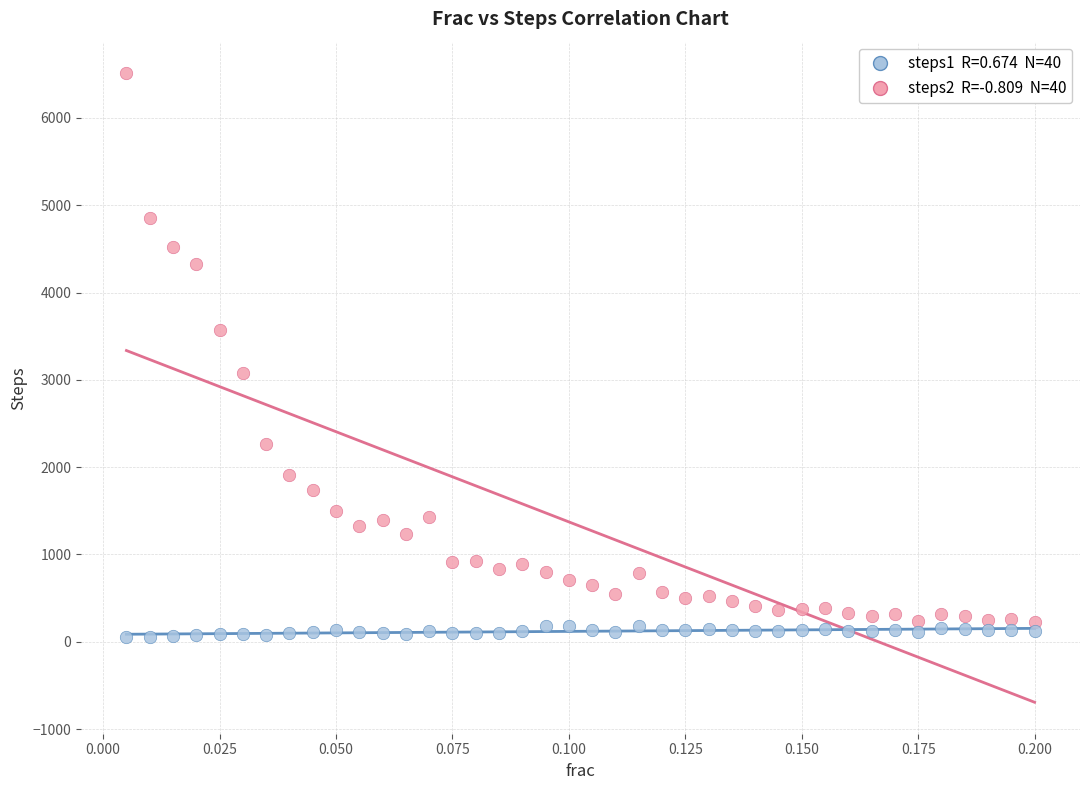

Across all series, what Y value is closest to 3284?

3076